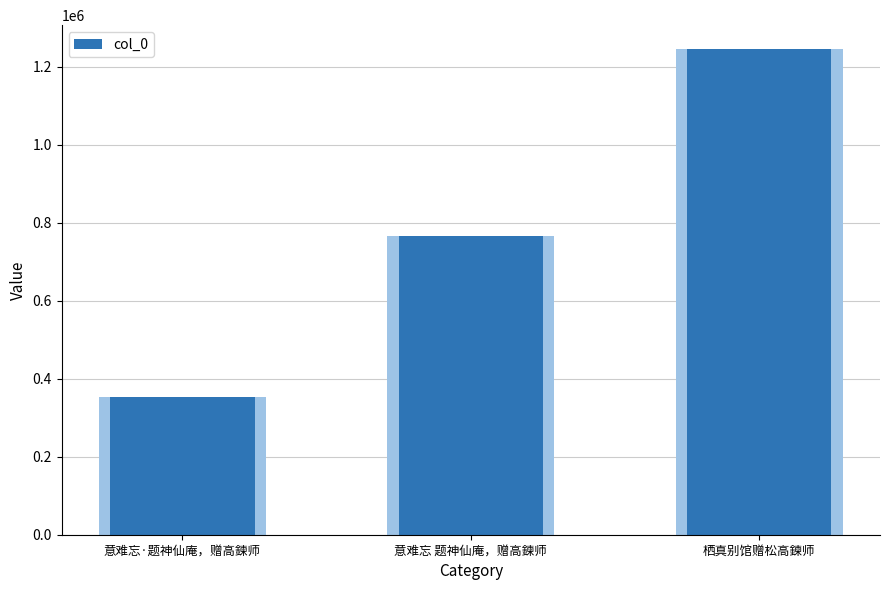

Read the value at 栖真别馆赠松高鍊师, to the nearest 100.

1244600